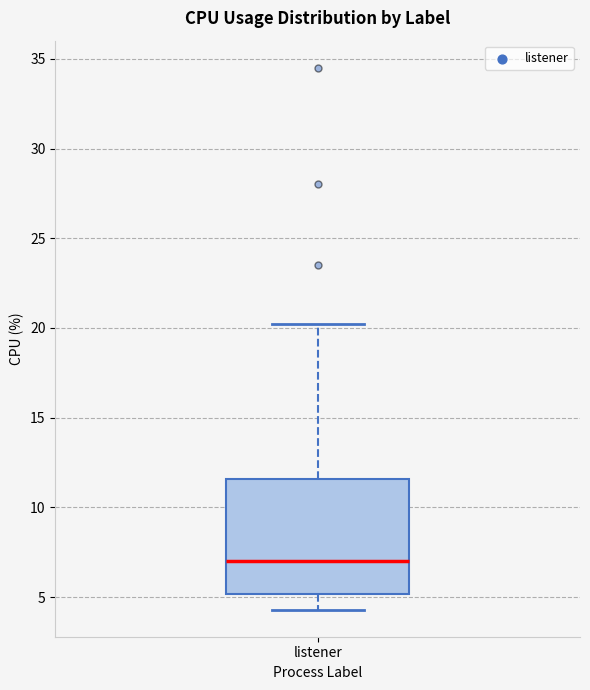

Transcribe this box plot: give where the median line is, the range the box spans, and where the two whiskers end, as read against the y-axis. The values are not printed on the chart, so give them approximately, as read against the axis.

median 7.0, box 5.0 to 11.5, whiskers 4.5 to 20.0